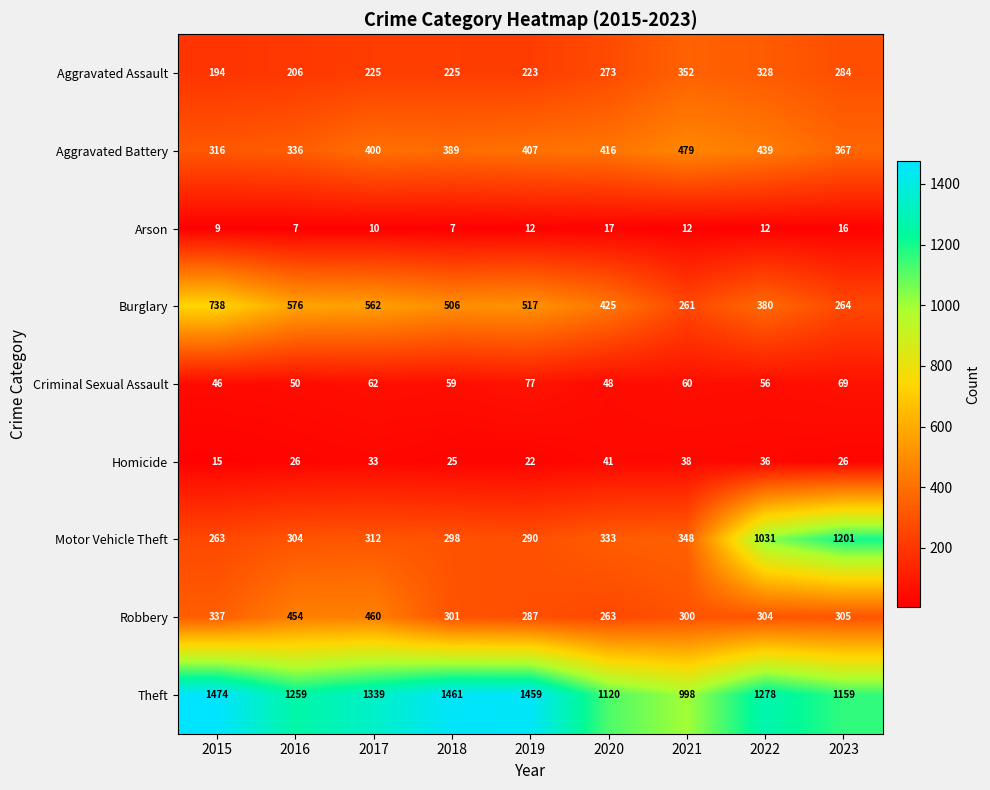

Which category has the highest value across all series?

2015